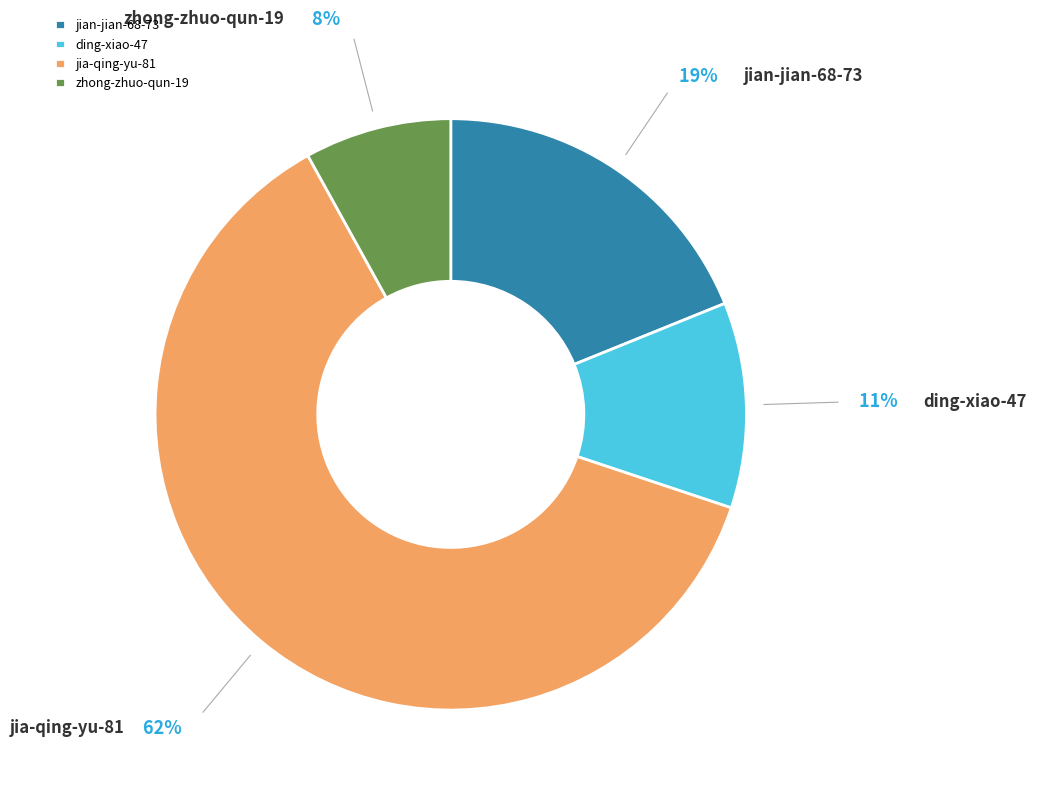

Do jian-jian-68-73 and zhong-zhuo-qun-19 together represent more than half of the pie?

No